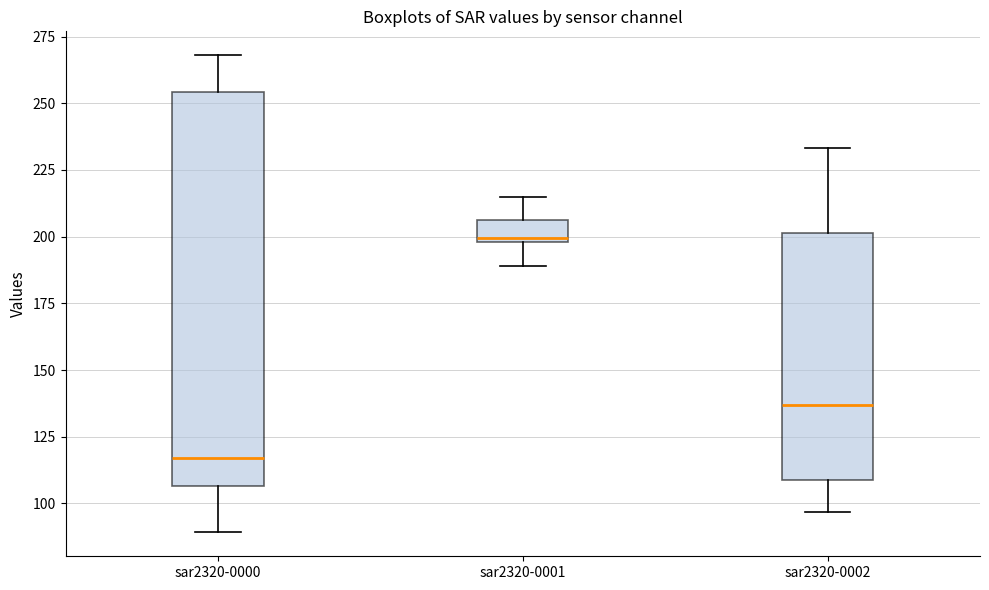

Which box's median line is the lowest?

sar2320-0000